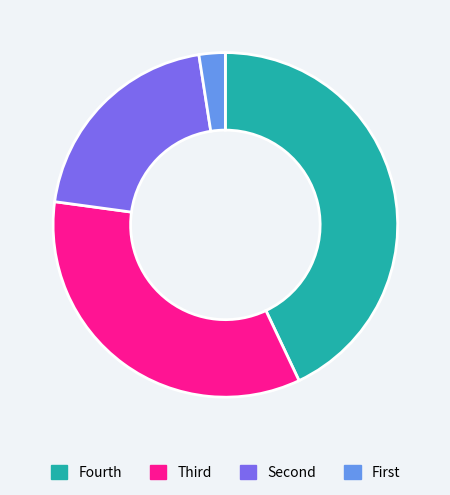

Does any single category account for the majority?

No